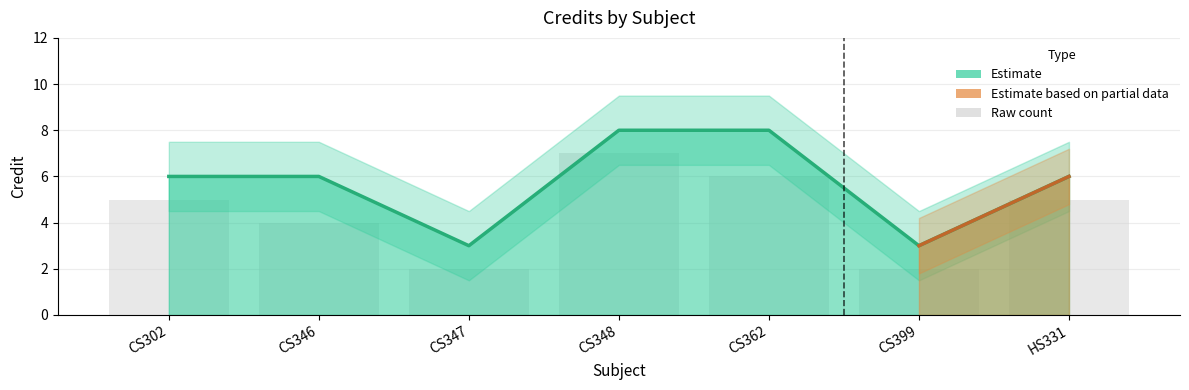

What position from the left is CS347?

3